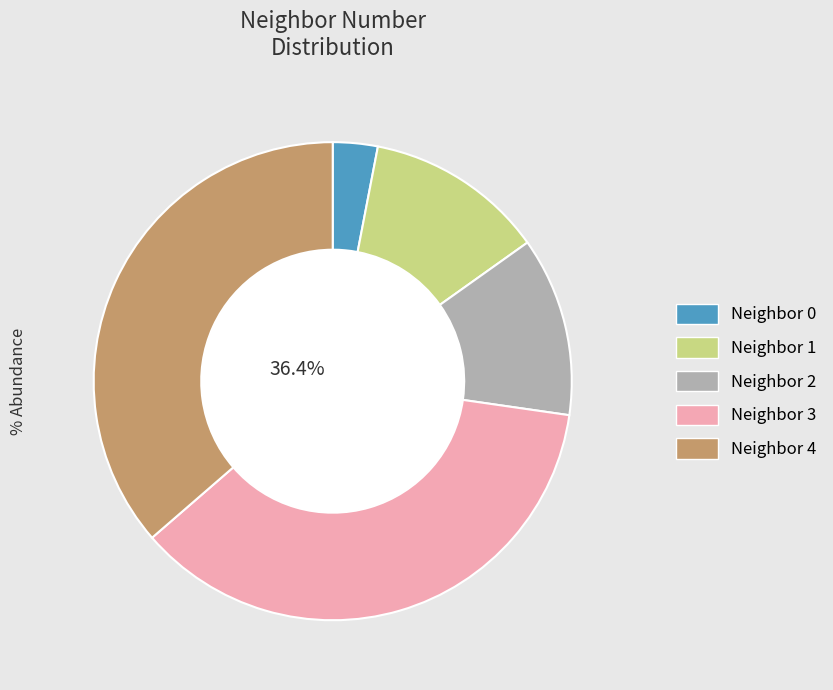

Does Neighbor 3 account for over 50% of the chart?

No